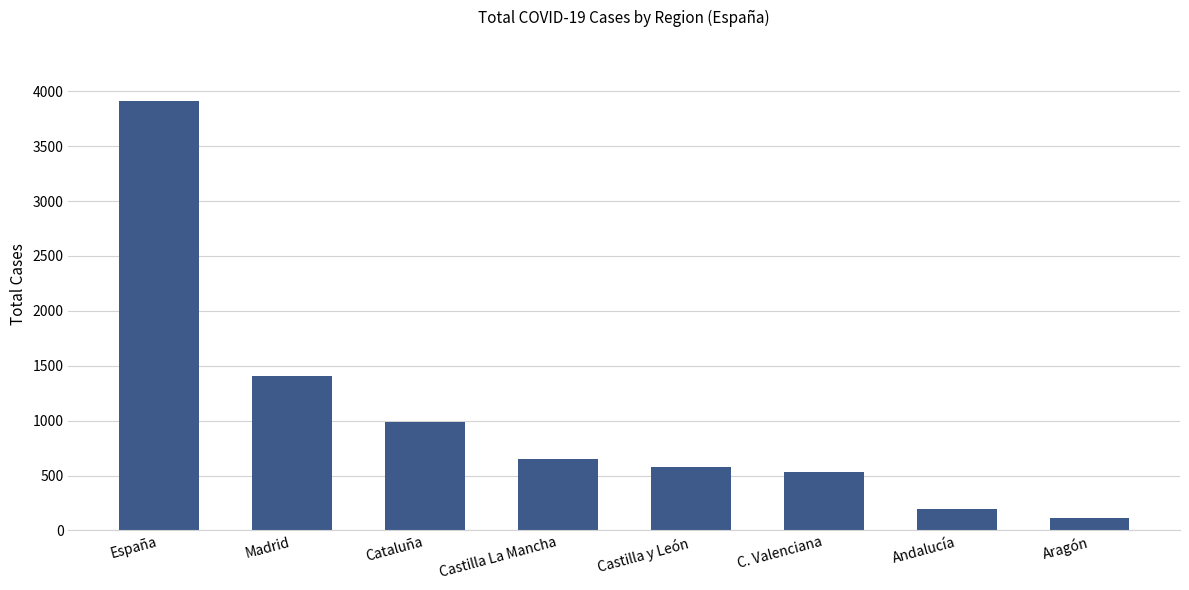

Are the bars horizontal?

No